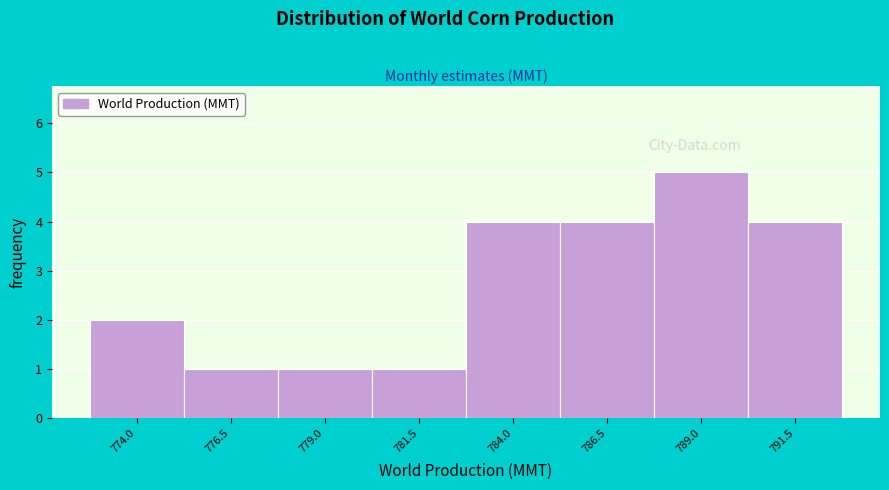

Reading left to right, list all the values displayed in this chart.

774.0=2	776.5=1	779.0=1	781.5=1	784.0=4	786.5=4	789.0=5	791.5=4